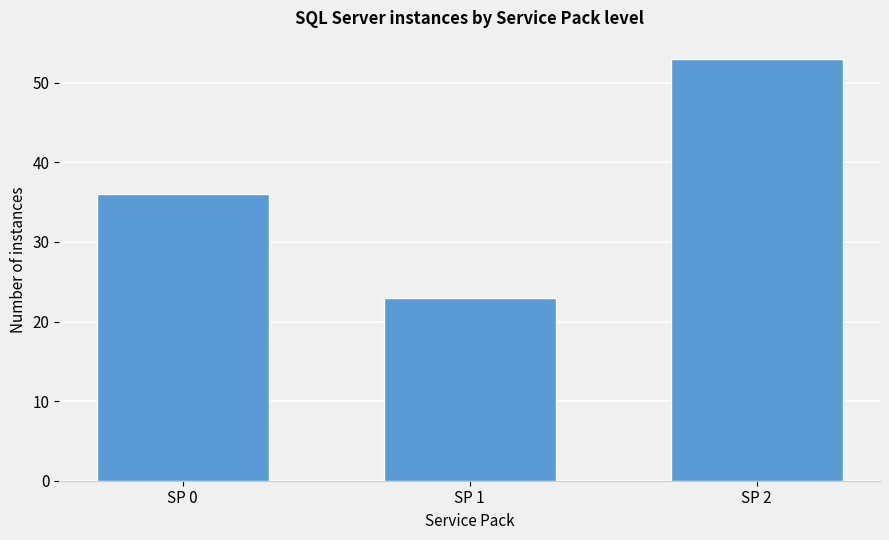

Reading right to left, extract all data points from this chart.

SP 2=53	SP 1=23	SP 0=36